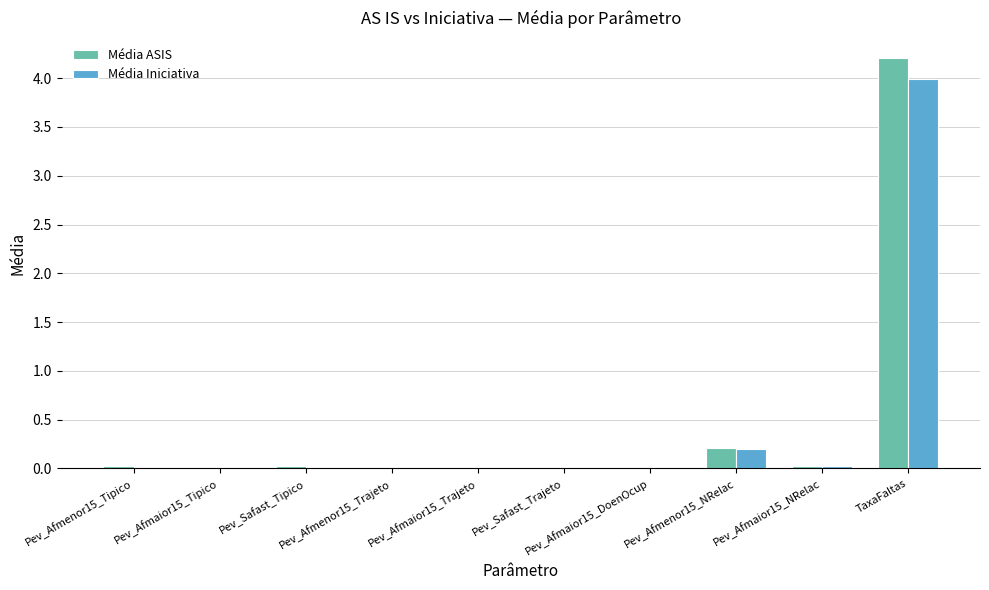

What is the sum of all Média Iniciativa values?

4.3